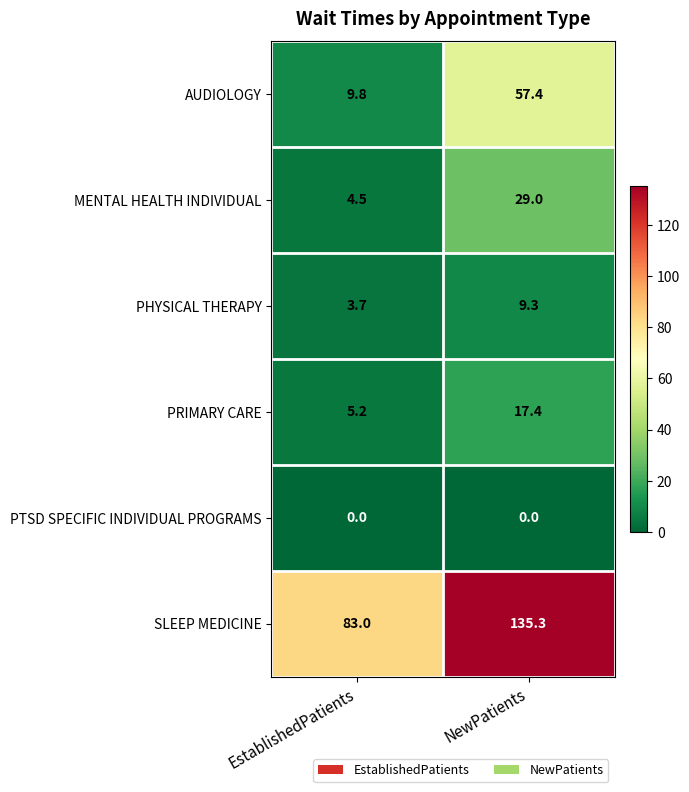

Which series has the largest total across all categories?

SLEEP MEDICINE